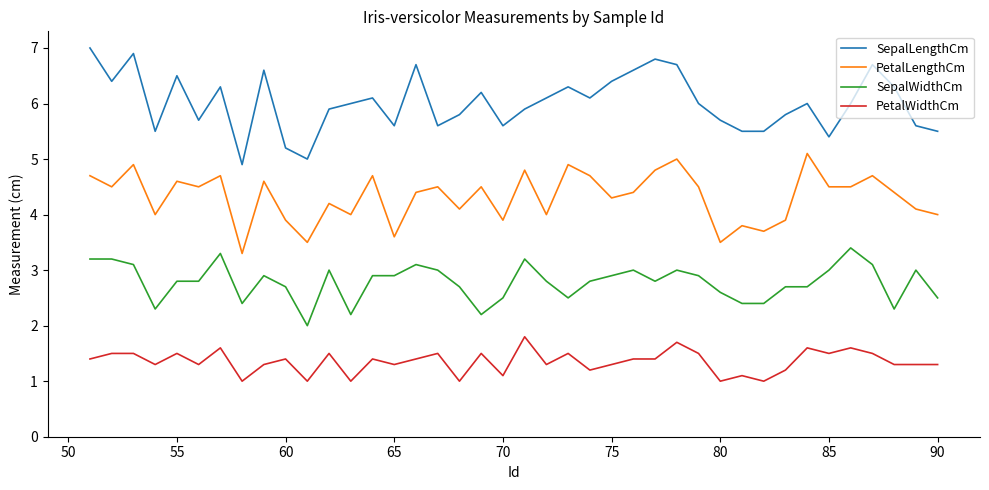

Does the chart have visible grid lines?

No